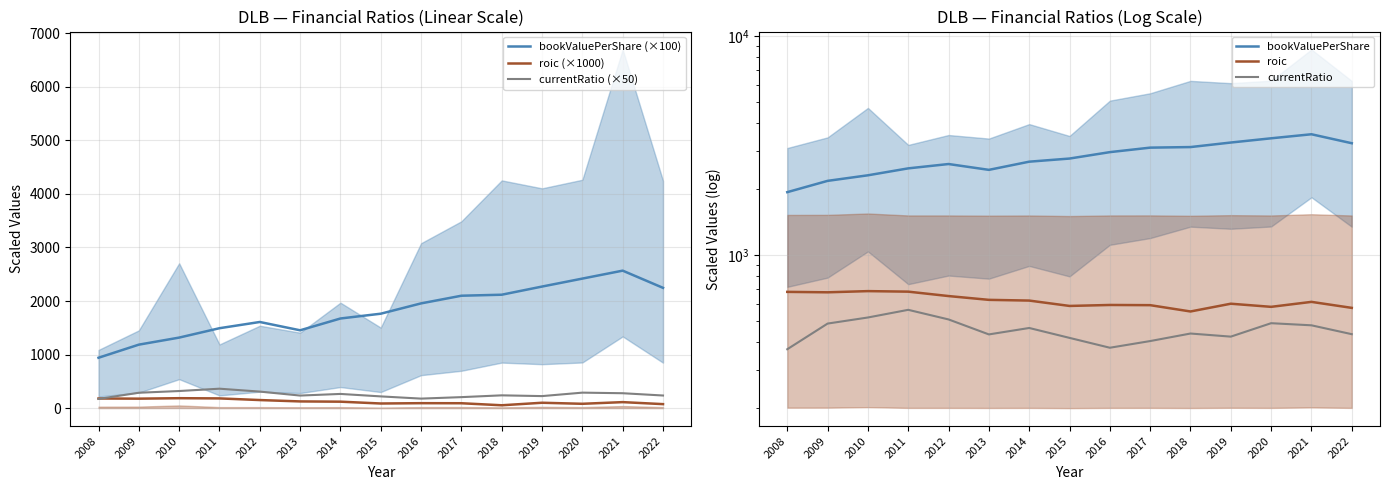

Between 2013 and 2016, which series saw the biggest shift?

bookValuePerShare (×100)